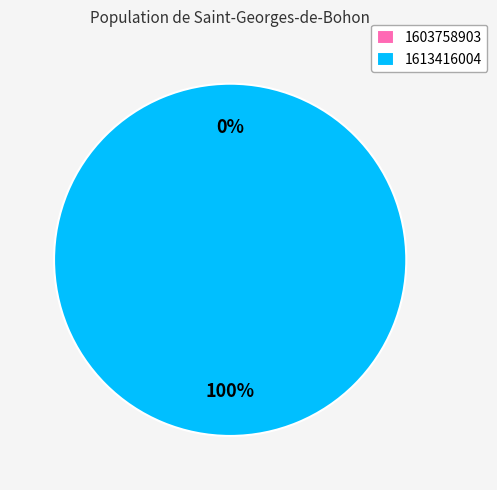

How many slices are in this pie chart?

2